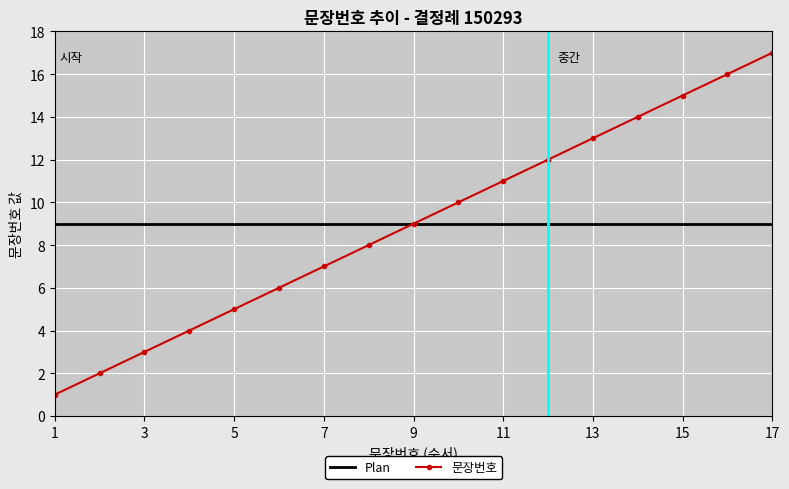

What is the greatest value displayed?

17